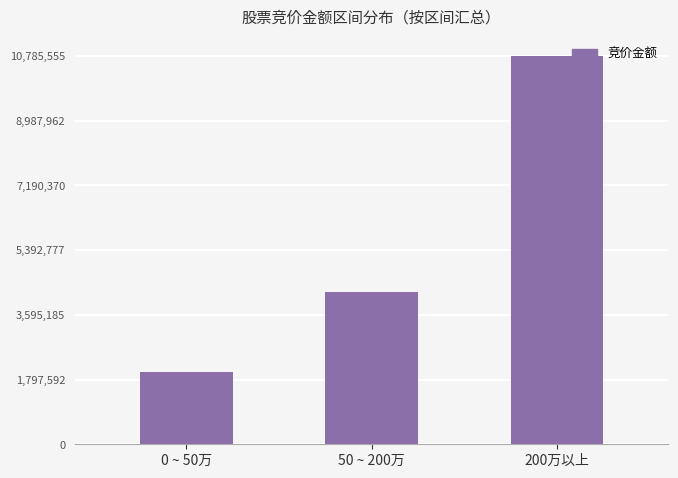

What is the greatest value displayed?

10785555